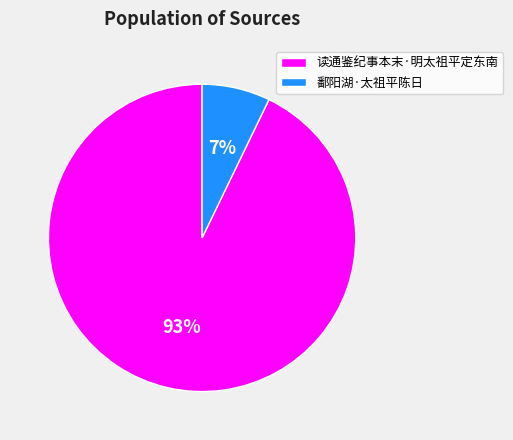

What is the smallest slice in the pie chart?

鄱阳湖·太祖平陈日